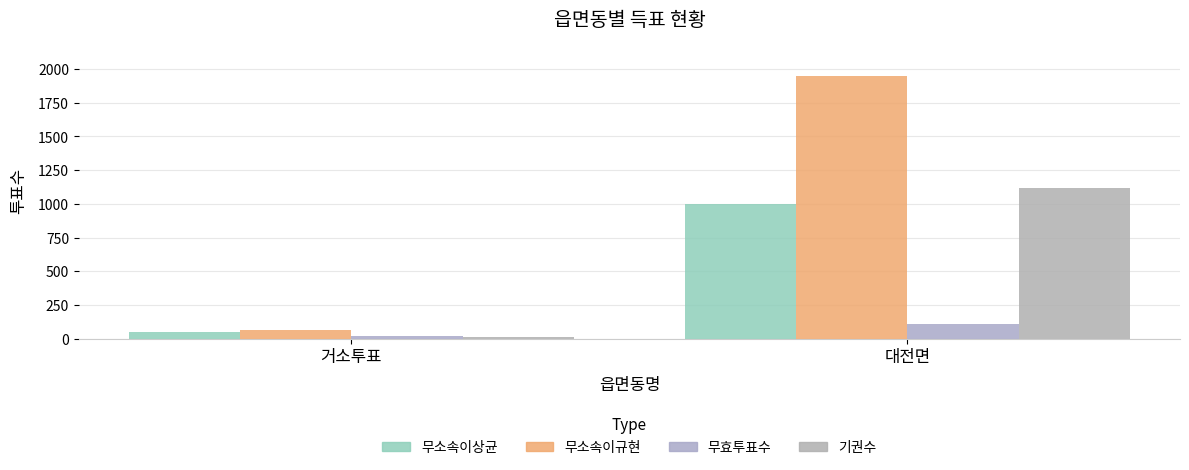

Count the 기권수 values in the range 16 to 1116.

2